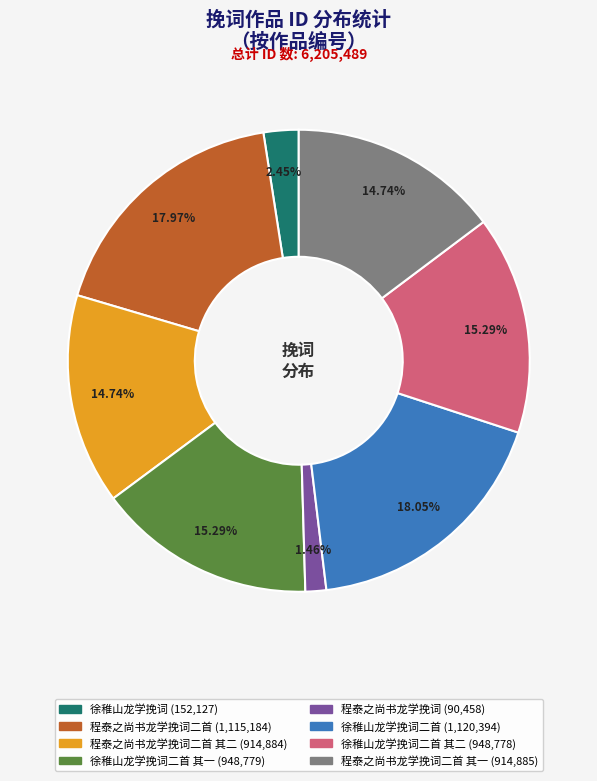

Is there any slice that represents more than half of the pie?

No